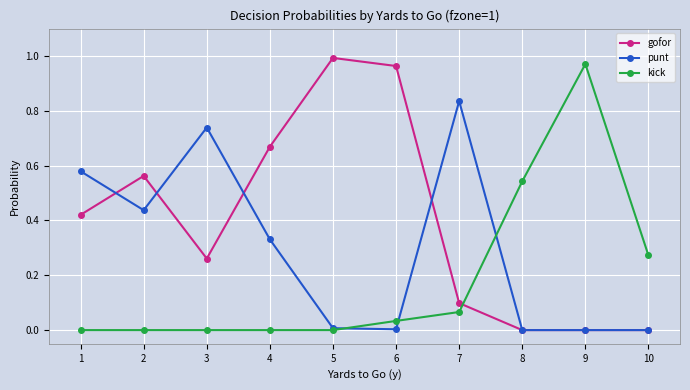

True or false: punt has a value of 0.1 at 2.

False